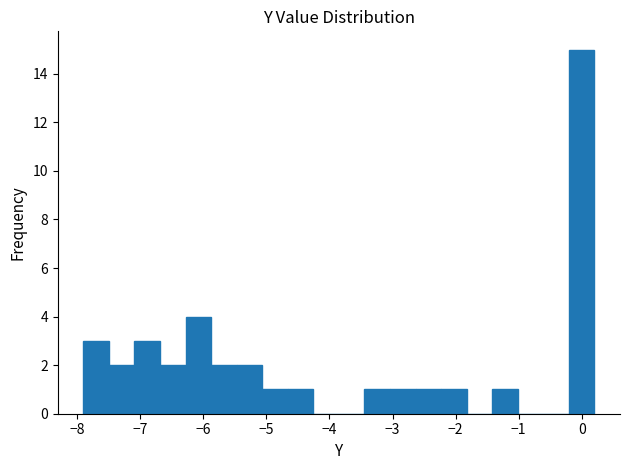

Reading left to right, transcribe this chart: for each bar, give the range it covers on the x-axis and its height. Neither the bar edges nor the heights are printed on the chart, so give them approximately, as read against the axes.

-7.9 to -7.5: 3
-7.5 to -7.1: 2
-7.1 to -6.7: 3
-6.7 to -6.3: 2
-6.3 to -5.9: 4
-5.9 to -5.5: 2
-5.5 to -5.1: 2
-5.1 to -4.7: 1
-4.7 to -4.3: 1
-4.3 to -3.8: 0
-3.8 to -3.4: 0
-3.4 to -3.0: 1
-3.0 to -2.6: 1
-2.6 to -2.2: 1
-2.2 to -1.8: 1
-1.8 to -1.4: 0
-1.4 to -1.0: 1
-1.0 to -0.6: 0
-0.6 to -0.2: 0
-0.2 to 0.2: 15